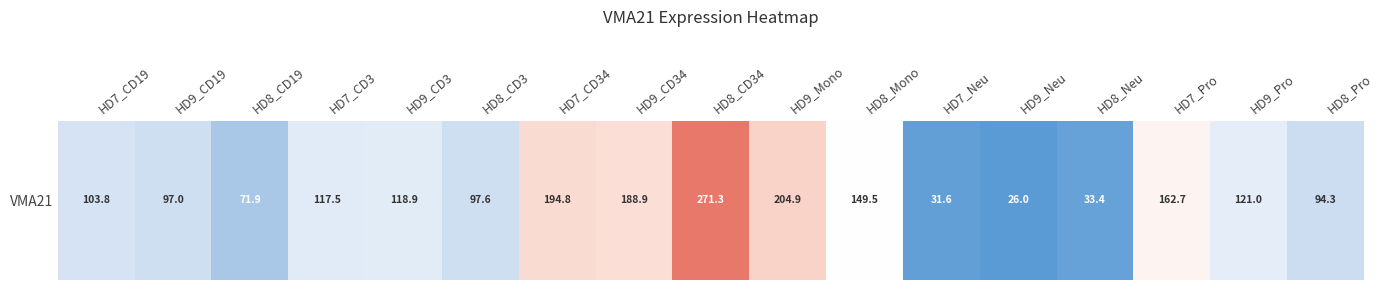

What is the difference between the maximum and minimum values?

245.2